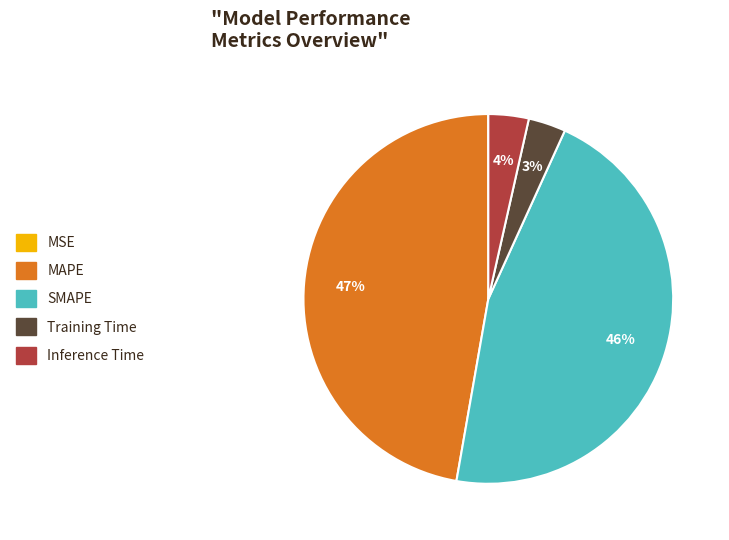

To the nearest percent, what portion does Training Time represent?

3%